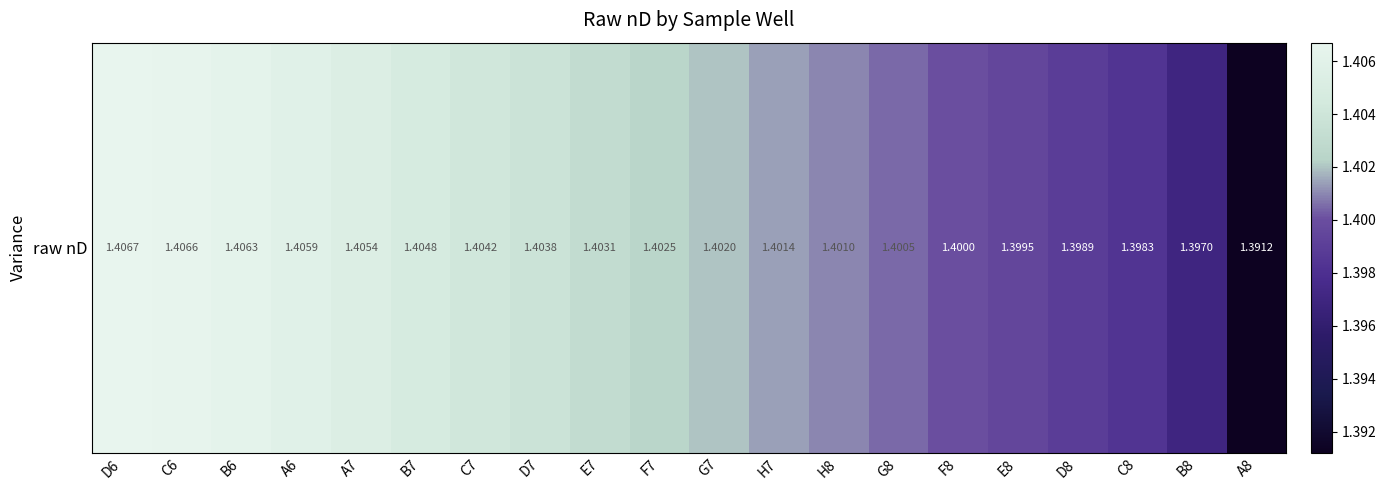

Reading left to right, what are all the values shown in this chart?

D6=1.4	C6=1.4	B6=1.4	A6=1.4	A7=1.4	B7=1.4	C7=1.4	D7=1.4	E7=1.4	F7=1.4	G7=1.4	H7=1.4	H8=1.4	G8=1.4	F8=1.4	E8=1.4	D8=1.4	C8=1.4	B8=1.4	A8=1.4